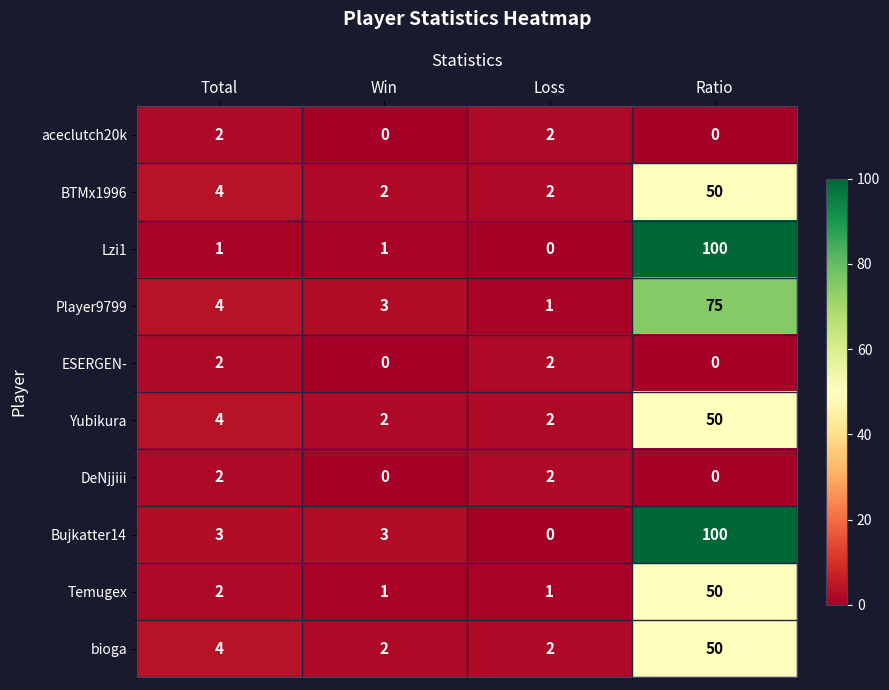

What is the sum of all bioga values?

58